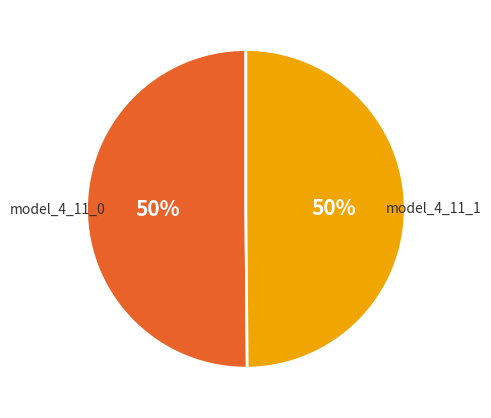

To the nearest percent, what is the average slice percentage?

50%